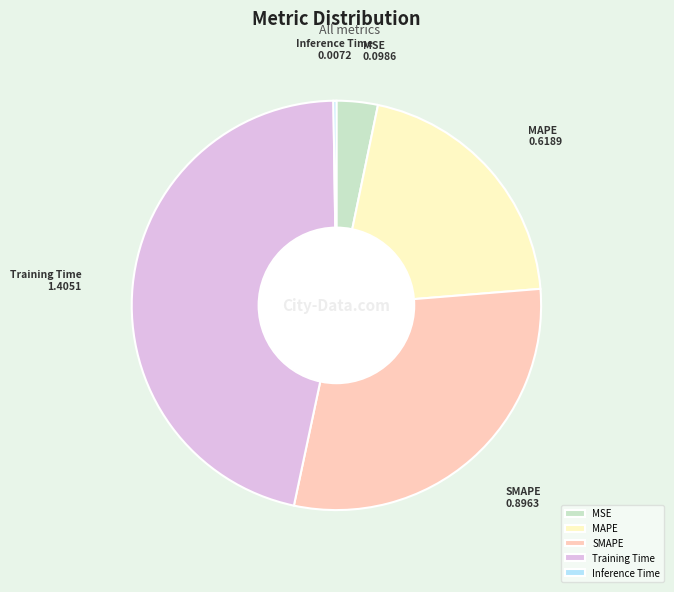

Is it true that MAPE is 20% of the pie?

True